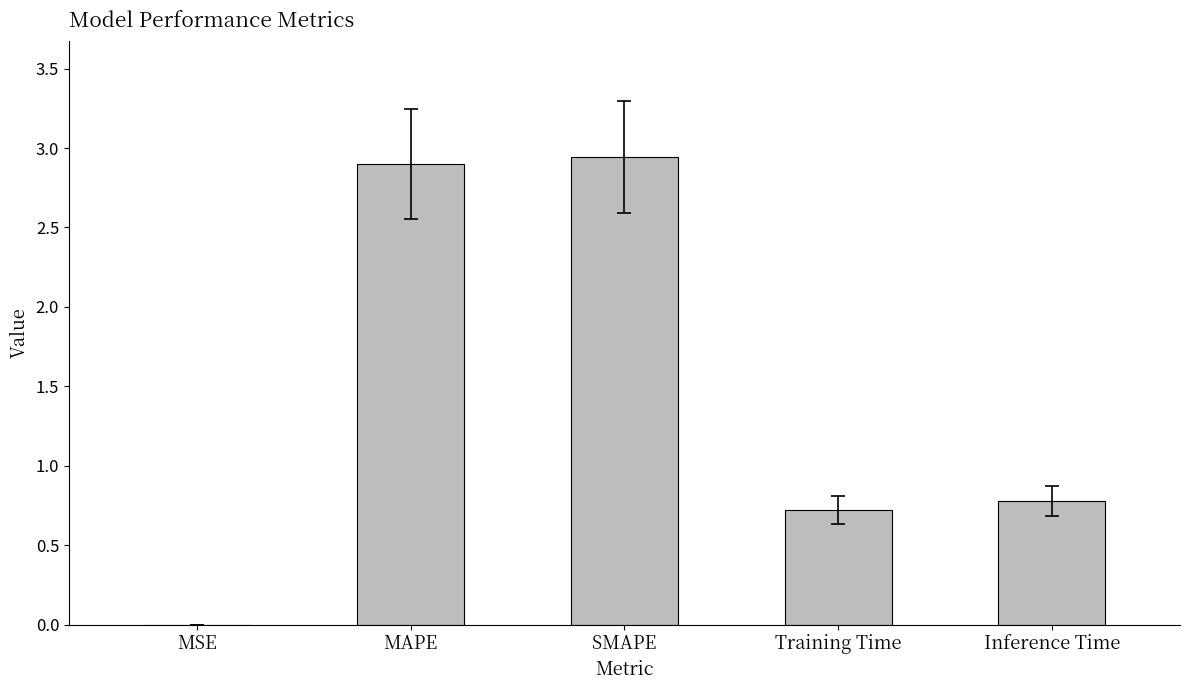

What is the average value?

1.5